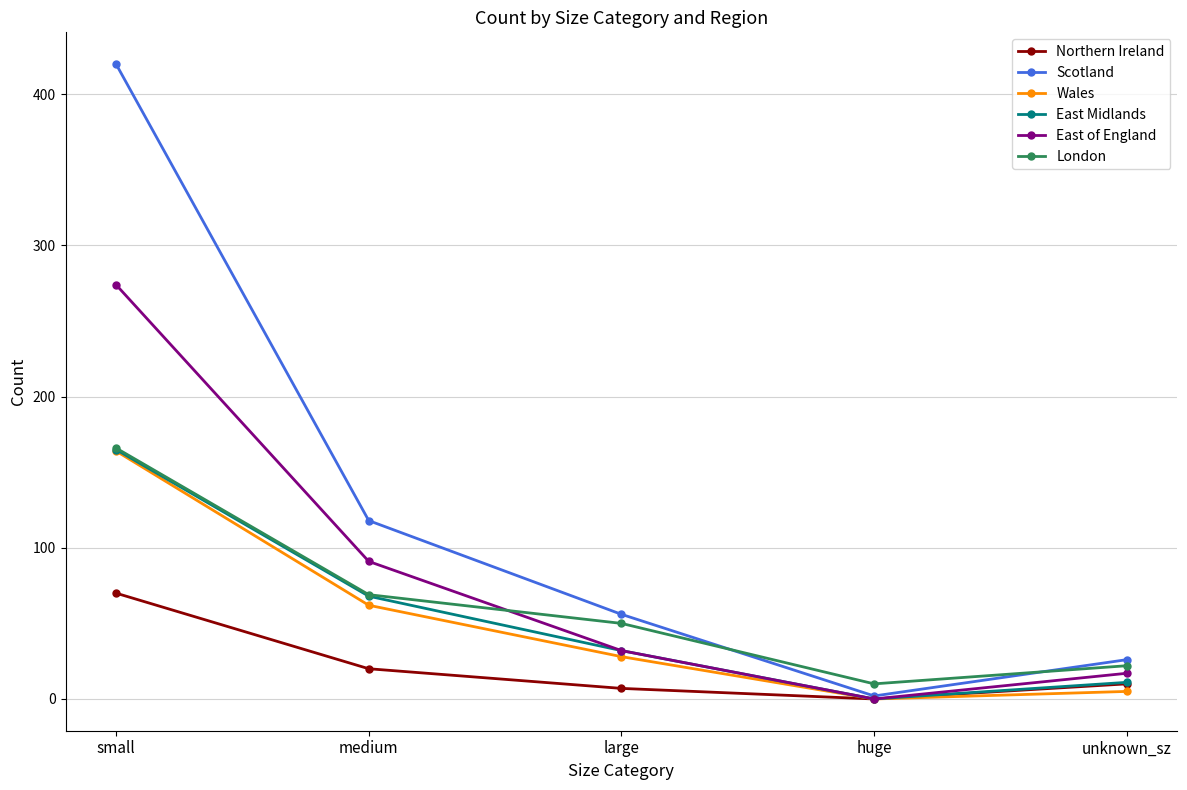

What is the sum of all London values?

317